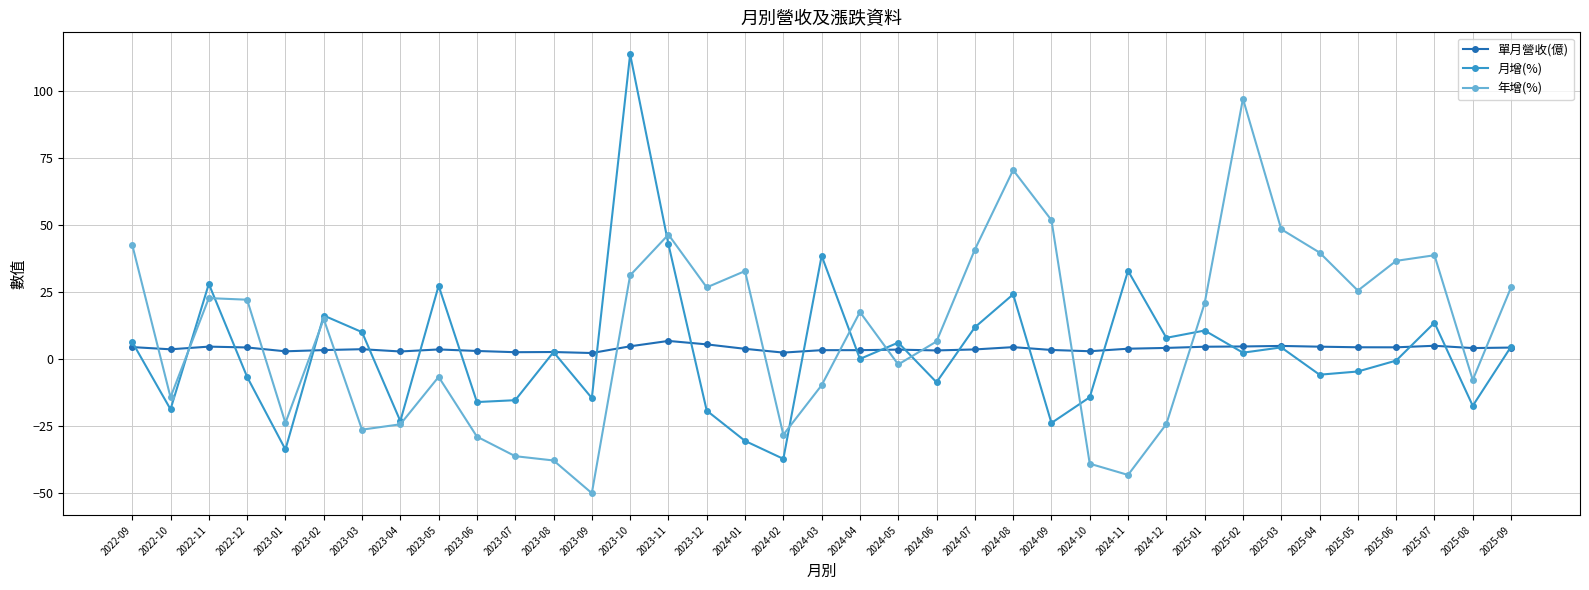

The 單月營收(億) series shows 2.8 at 2023-04. True or false?

True